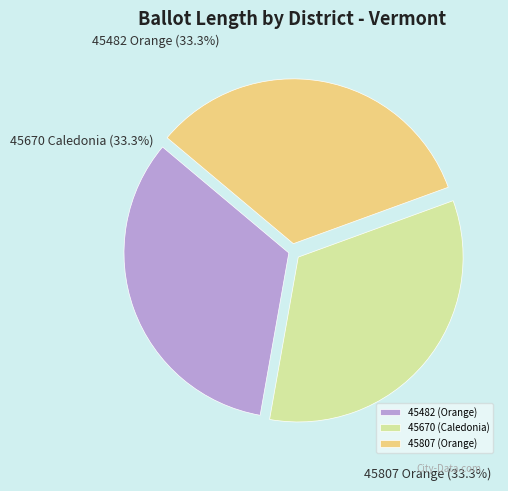

Is there a majority slice in this chart?

No